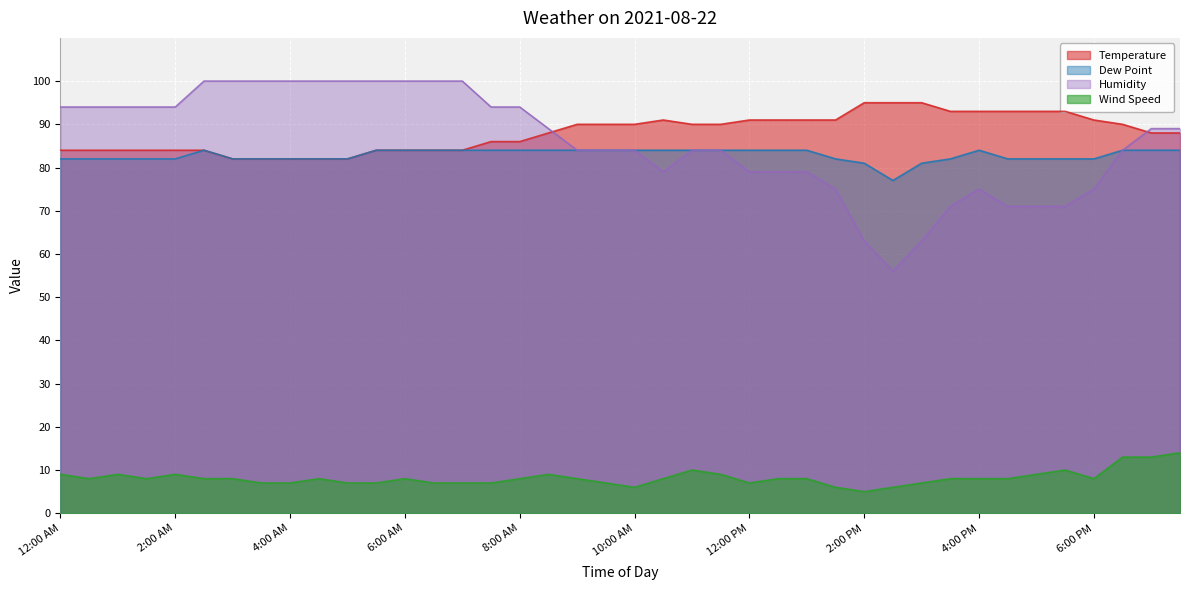

What is the difference between the Humidity values at 2:00 PM and 5:30 PM?

8